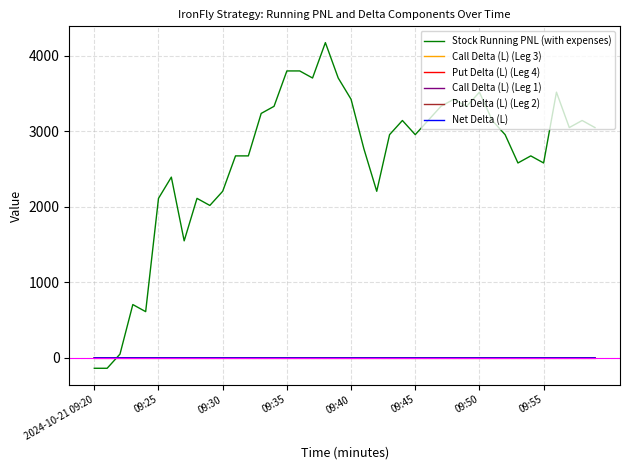

What is the maximum value for Call Delta (L) (Leg 3)?

1.7